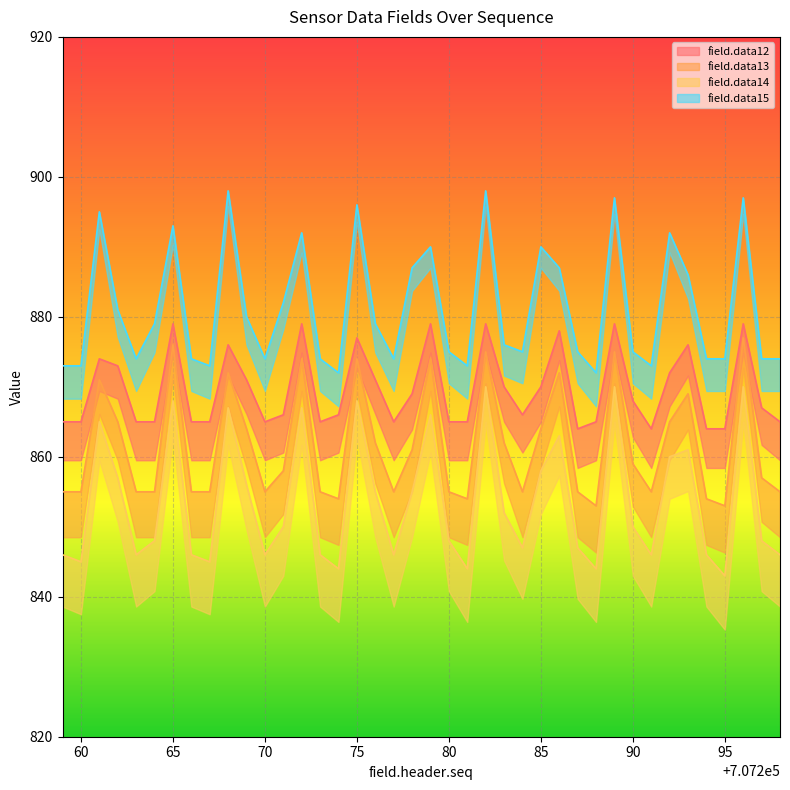

Reading right to left, what are all the values shown in this chart?

field.data12: 865	867	879	864	864	876	872	864	868	879	865	864	878	870	866	870	879	865	865	879	869	865	871	877	866	865	879	866	865	871	876	865	865	879	865	865	873	874	865	865
field.data13: 855	857	877	853	854	869	865	855	859	875	853	855	872	864	855	862	875	854	855	874	861	855	862	874	854	855	874	858	855	864	872	855	855	876	855	855	865	871	855	855
field.data14: 846	848	870	843	846	861	860	846	850	870	844	847	863	858	847	852	870	844	848	866	855	846	855	868	844	846	867	850	846	856	867	845	846	868	848	846	857	865	845	846
field.data15: 874	874	897	874	874	886	892	873	875	897	872	875	887	890	875	876	898	873	875	890	887	874	879	896	872	874	892	882	874	880	898	873	874	893	879	874	881	895	873	873